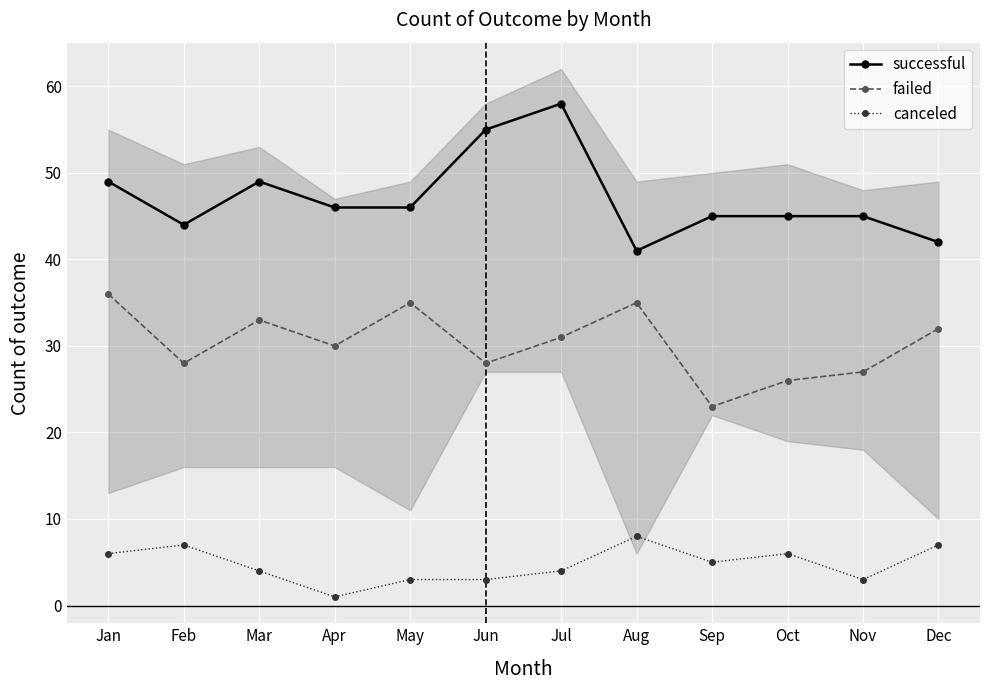

What is the maximum value shown in the chart?

58